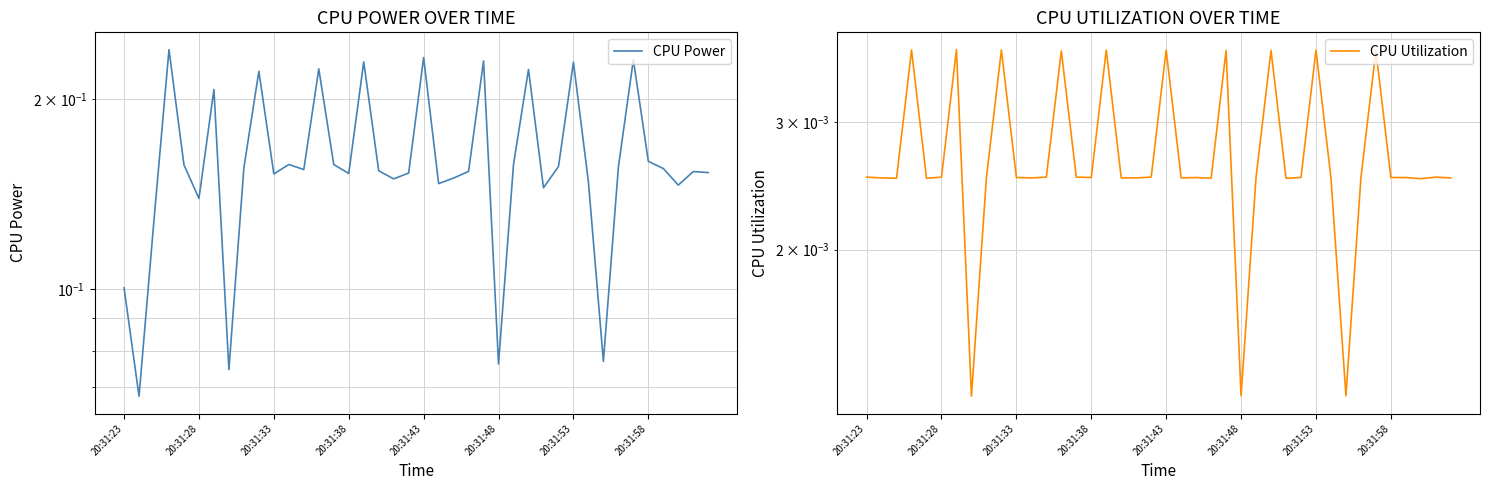

What are all the series names shown in the legend?

CPU Power, CPU Utilization